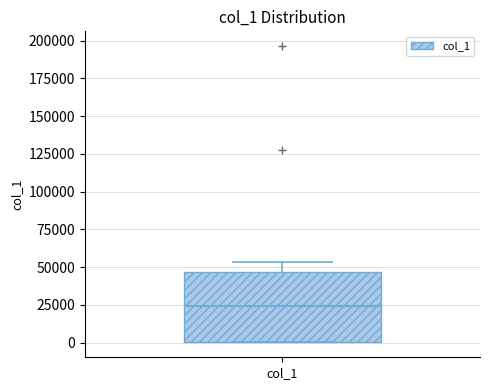

Read this box plot against the y-axis: the position of the median line, the range covered by the box, and the ends of both whiskers. The values are not printed on the chart, so give them approximately, as read against the axis.

median 25000, box 0 to 45000, whiskers 0 to 55000